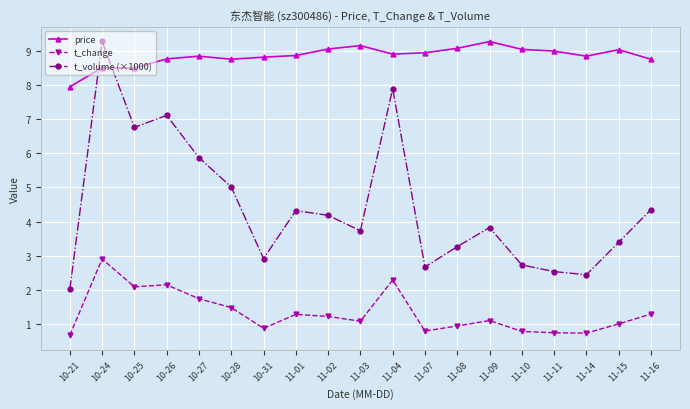

True or false: t_change has more than 2 points higher than both neighbors.

True